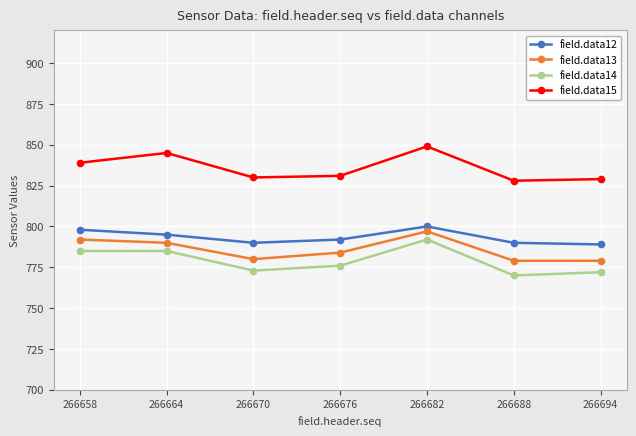

At which category is the sum across all series the highest?

266682